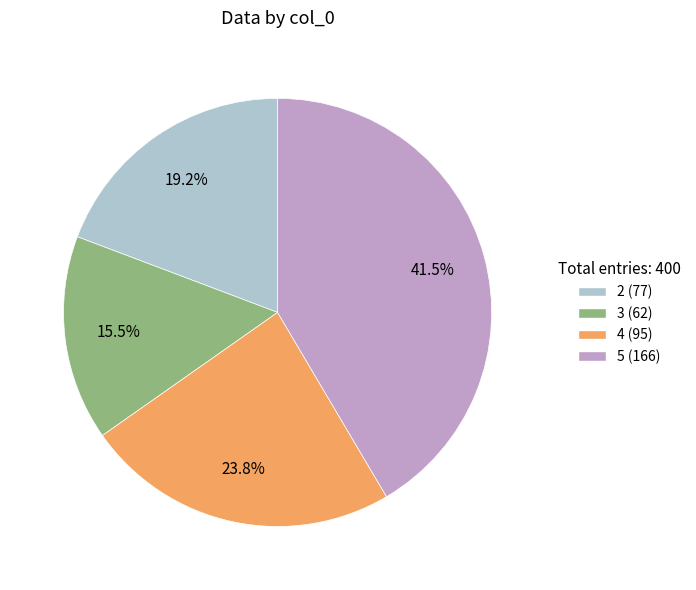

What is the ratio of the value at 4 (95) to the value at 3 (62)?

1.5